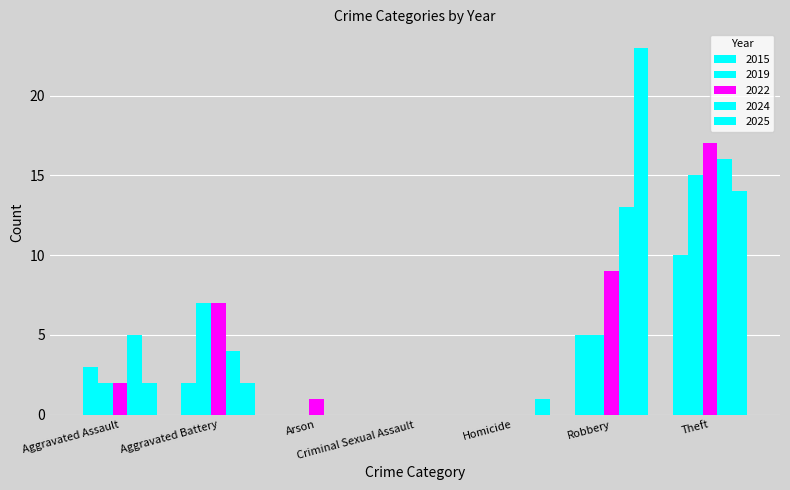

At which category is the sum across all series the highest?

Theft